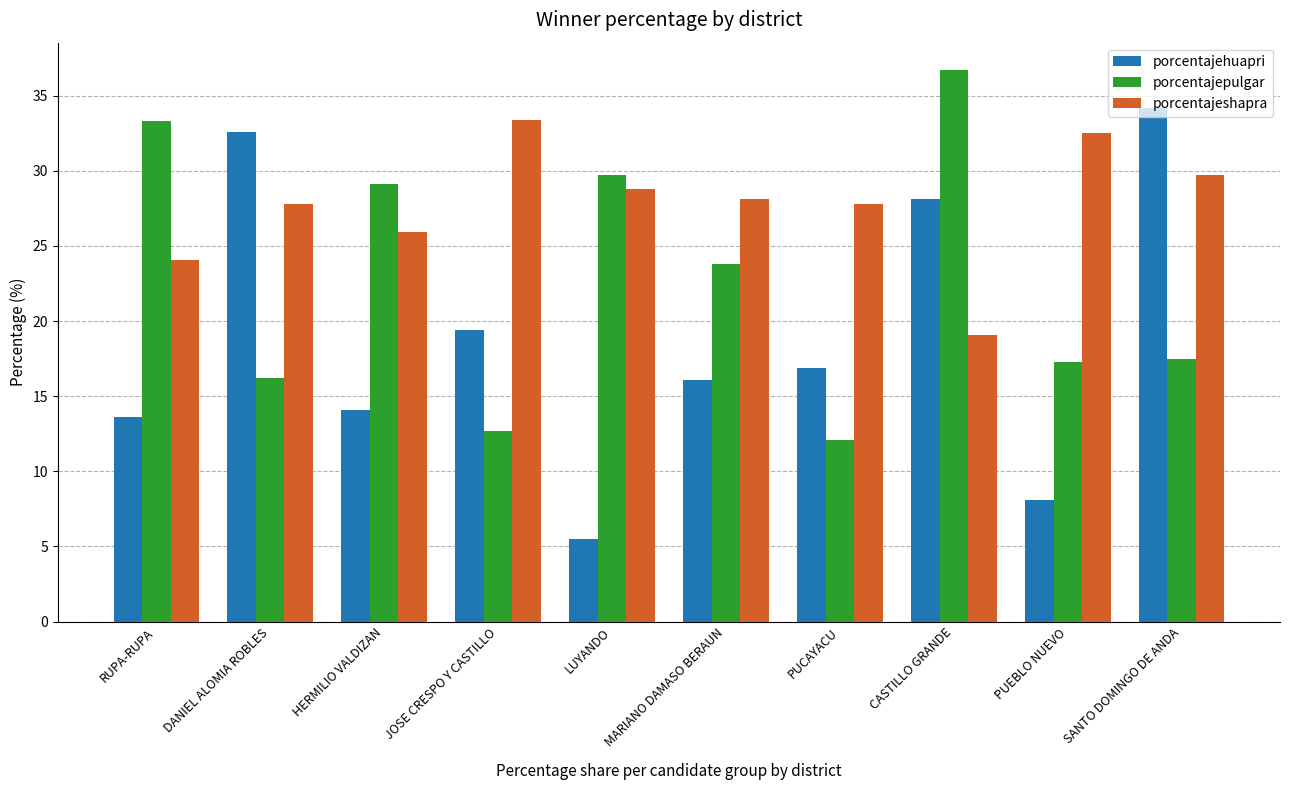

At which label is porcentajepulgar closest to 24?

MARIANO DAMASO BERAUN